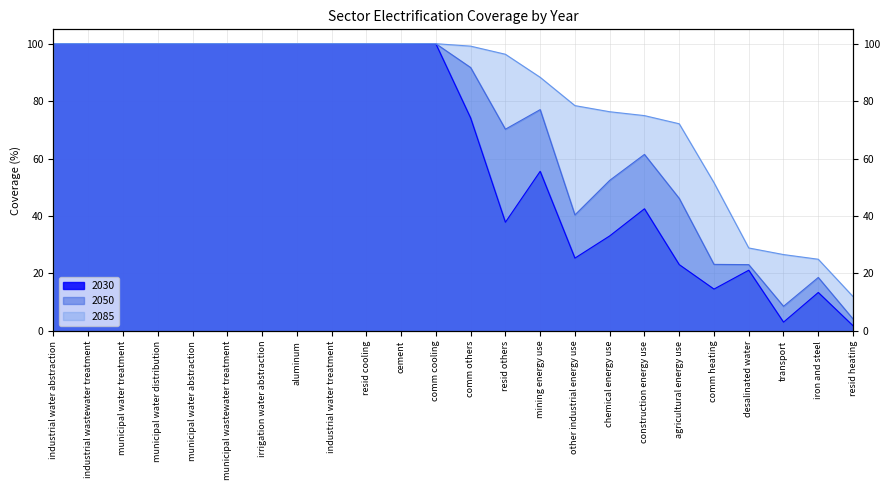

Rank the series by their maximum value, from lowest to highest.

2030, 2050, 2085